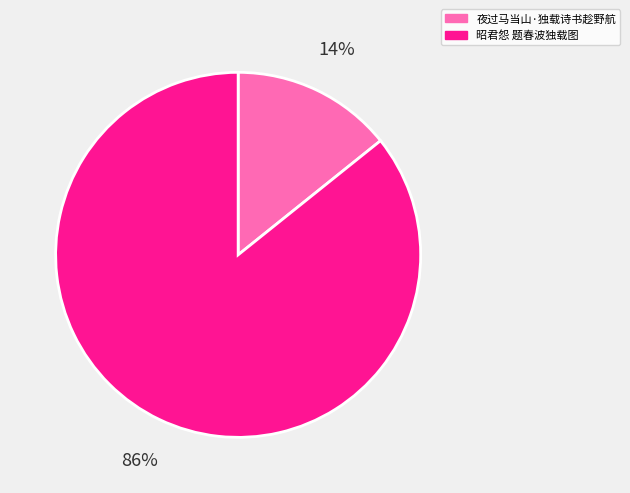

How many segments does this pie chart have?

2